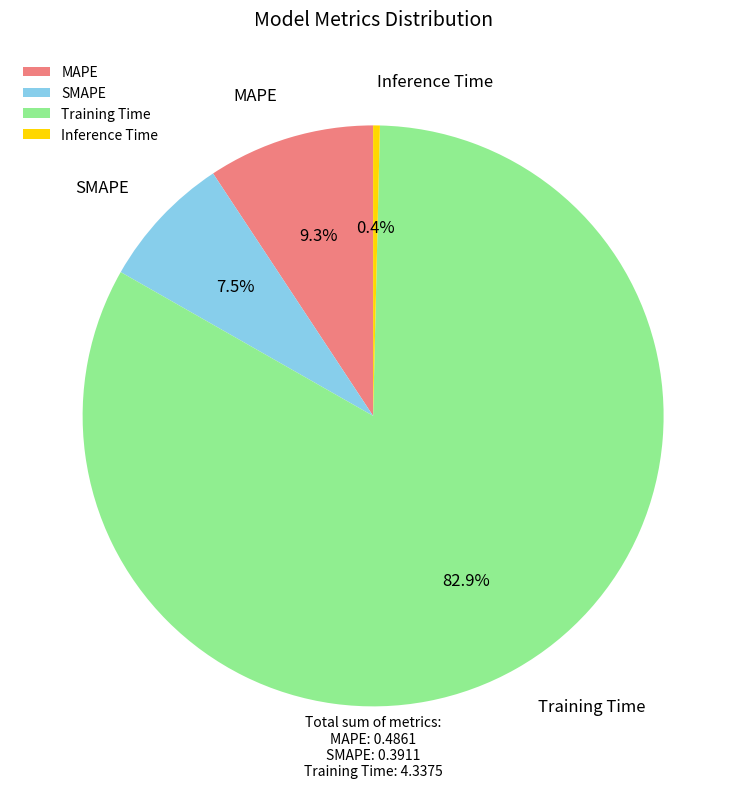

To the nearest percent, what is the difference between the Inference Time and SMAPE slice percentages?

7%